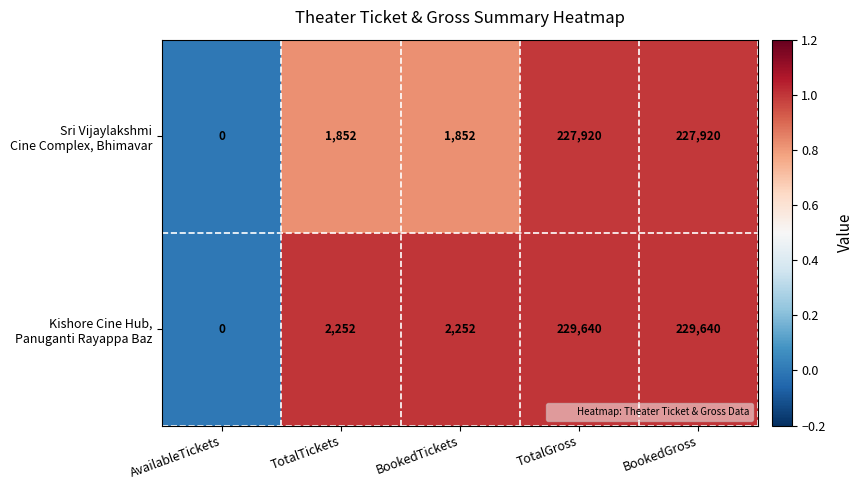

What is the total value across all series at BookedGross?

457560